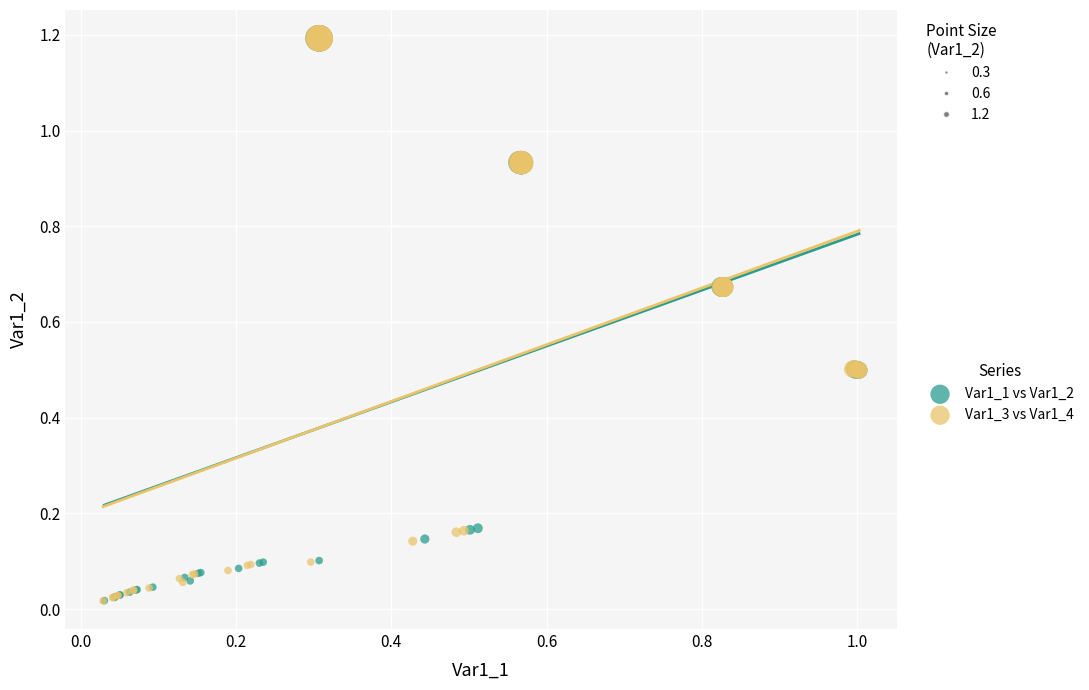

Which series has the widest spread of Y values?

Var1_3 vs Var1_4